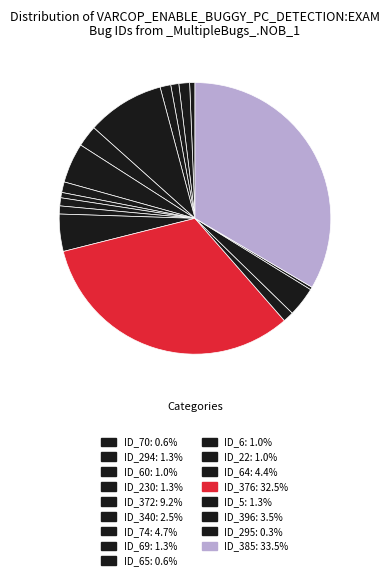

Rank the categories by value from lowest to highest.

ID_295, ID_70, ID_65, ID_22, ID_6, ID_60, ID_69, ID_230, ID_5, ID_294, ID_340, ID_396, ID_64, ID_74, ID_372, ID_376, ID_385